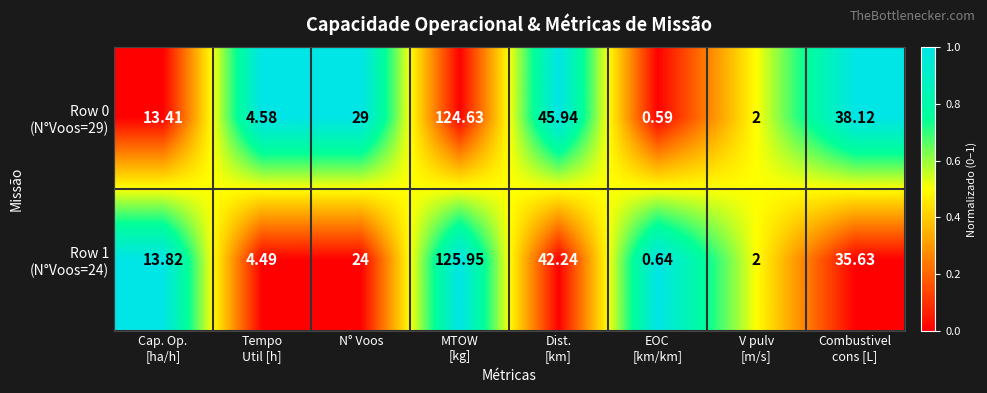

At which category does the chart reach its peak across all series?

MTOW
[kg]